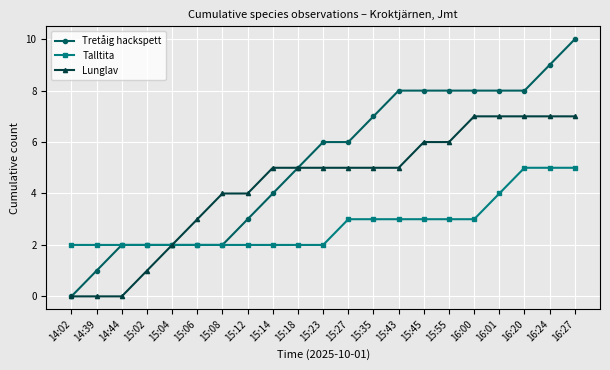

What is the total value across all series at 15:43?

16